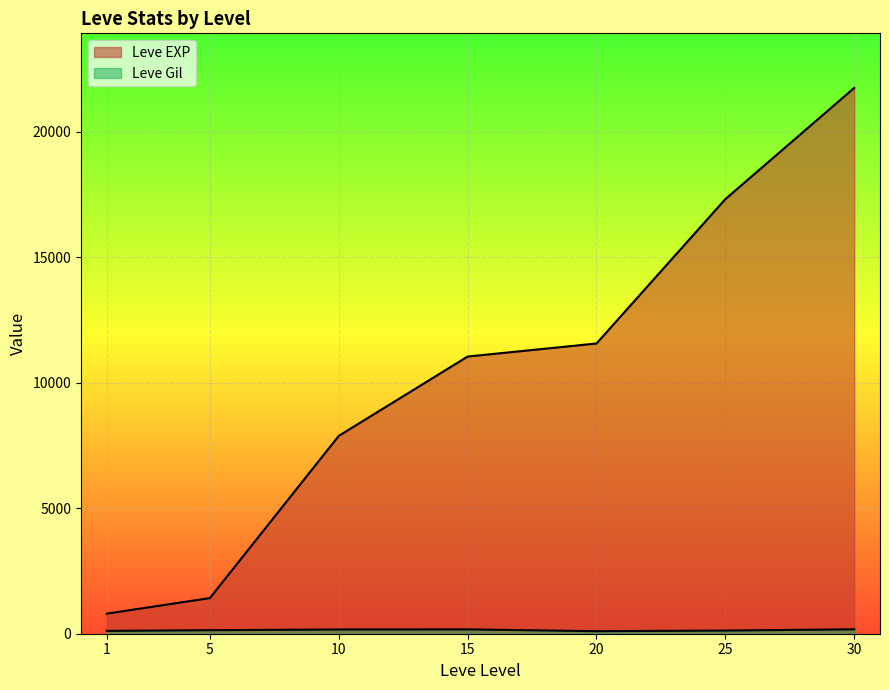

How many values in the Leve EXP series are below 11040?

3